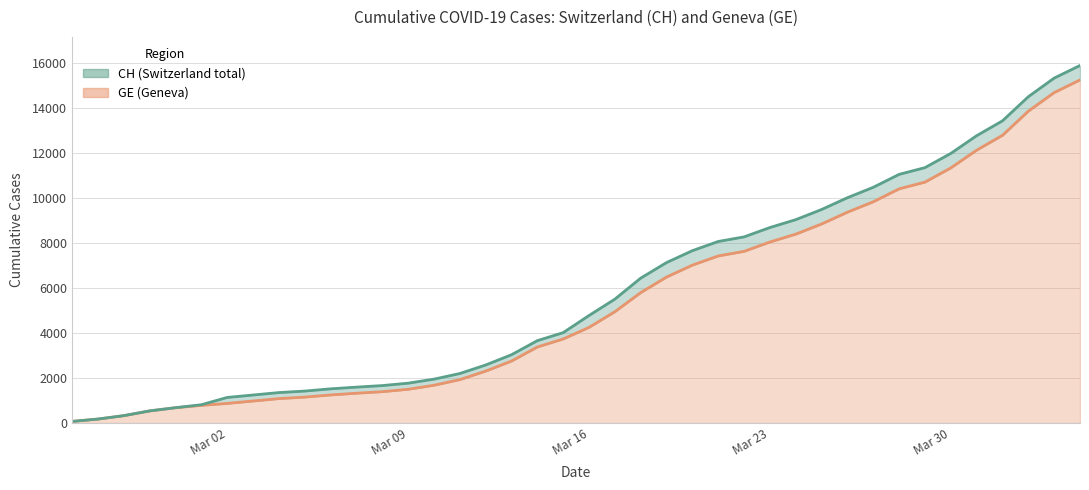

What is the minimum value shown in the chart?

73